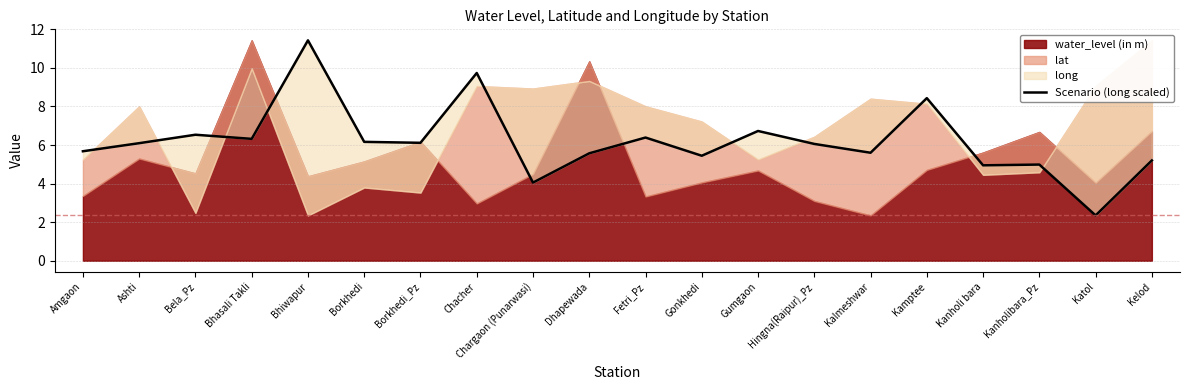

How many points are lower than both their immediate neighbors (excluding endpoints)?

7